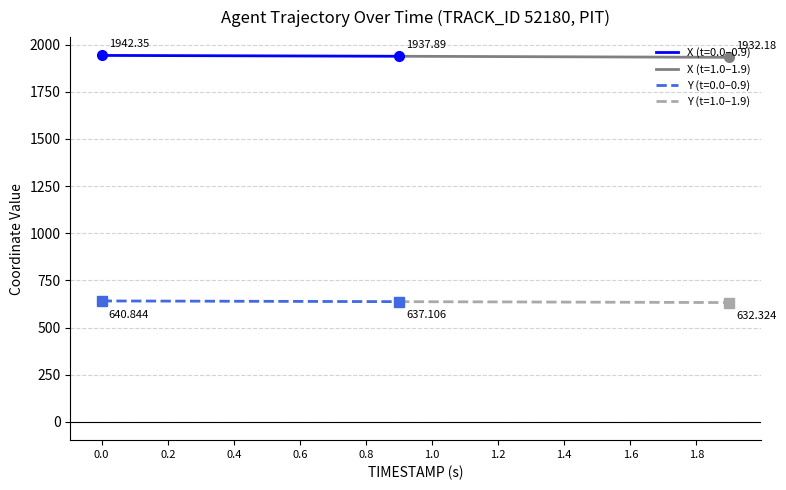

True or false: Y and X cross at least once.

False